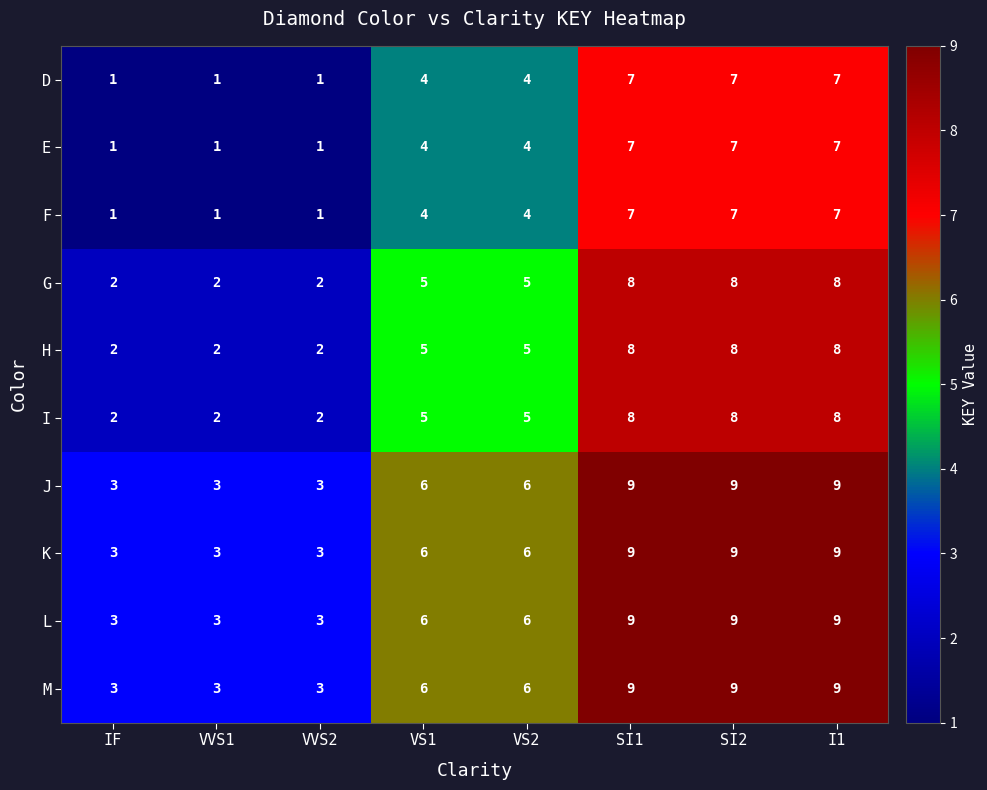

Count the E values in the range 1 to 7.

8